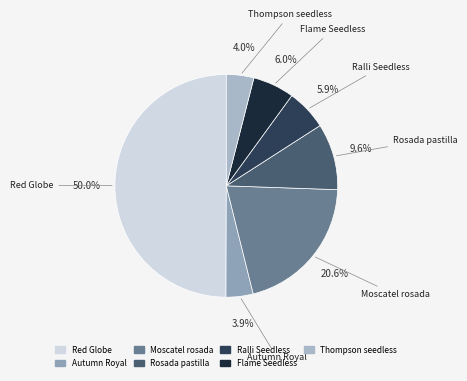

Do Autumn Royal and Rosada pastilla together represent more than half of the pie?

No